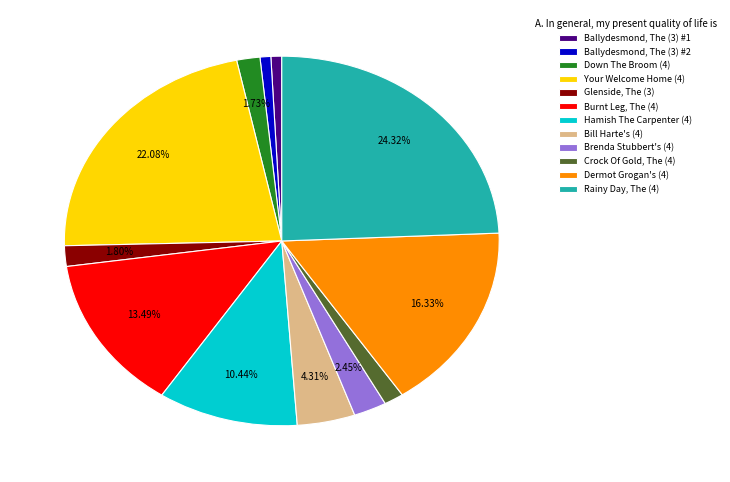

Is the sum of Rainy Day, The (4) and Dermot Grogan's (4) greater than half?

No